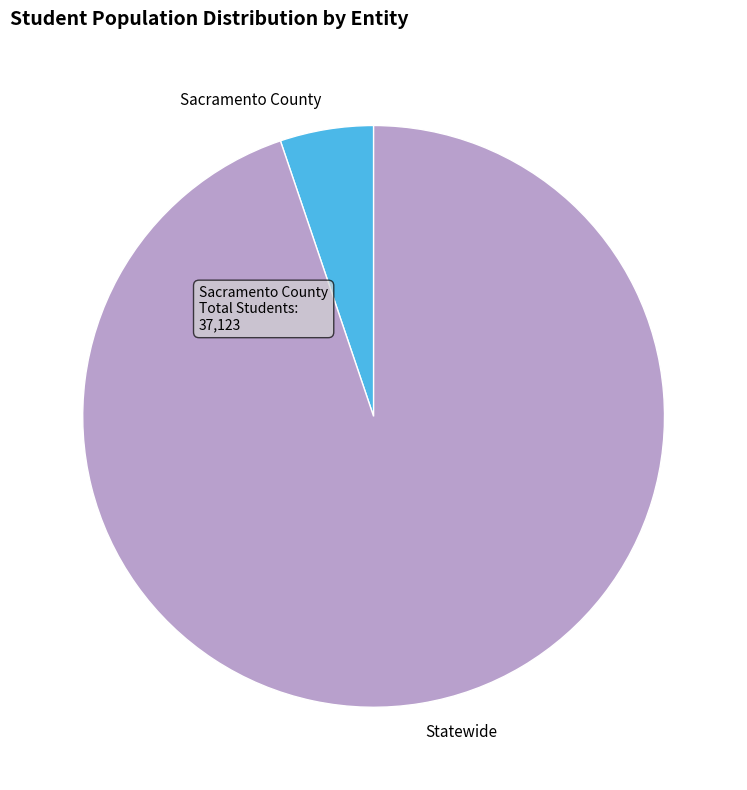

Which category accounts for the majority?

Statewide